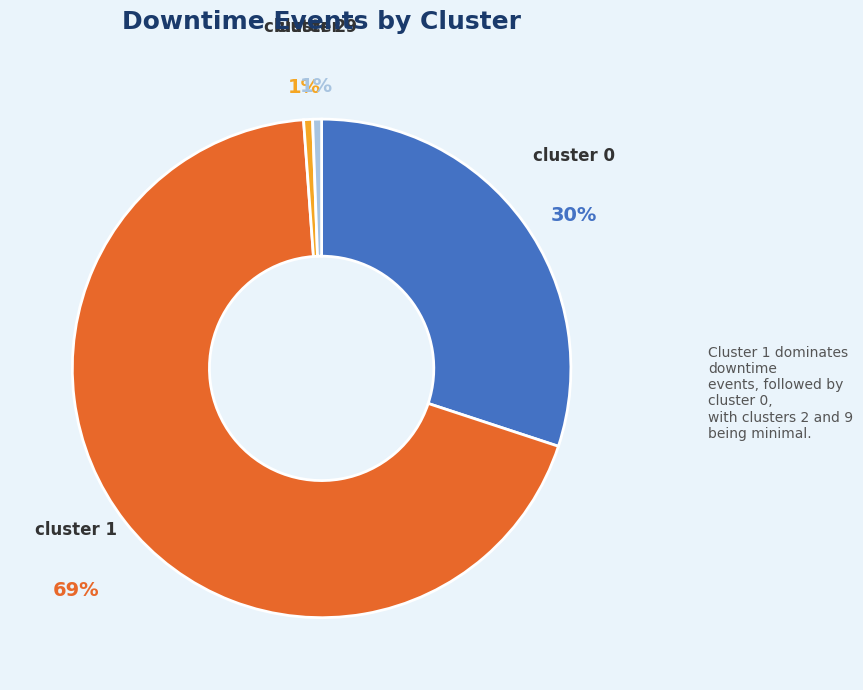

Do cluster 2 and cluster 0 together represent more than half of the pie?

No